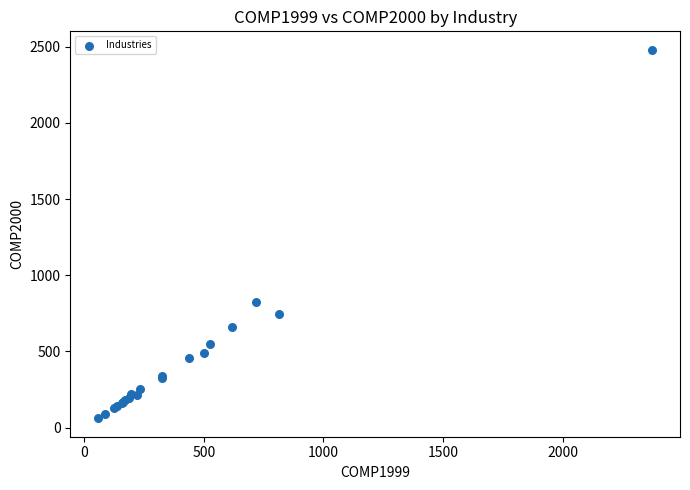

What Y value in the scatter plot is closest to 1270?

826.4